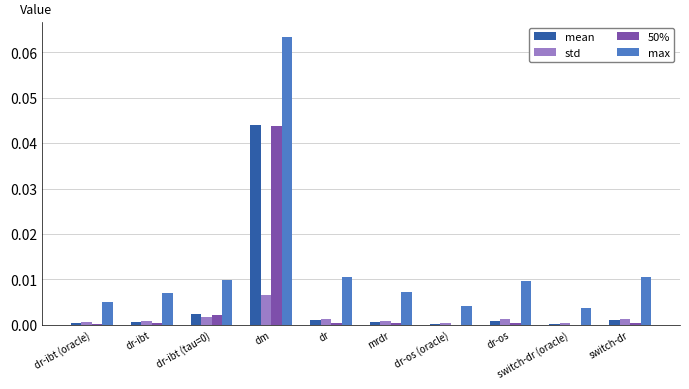

What are all the series names shown in the legend?

mean, std, 50%, max